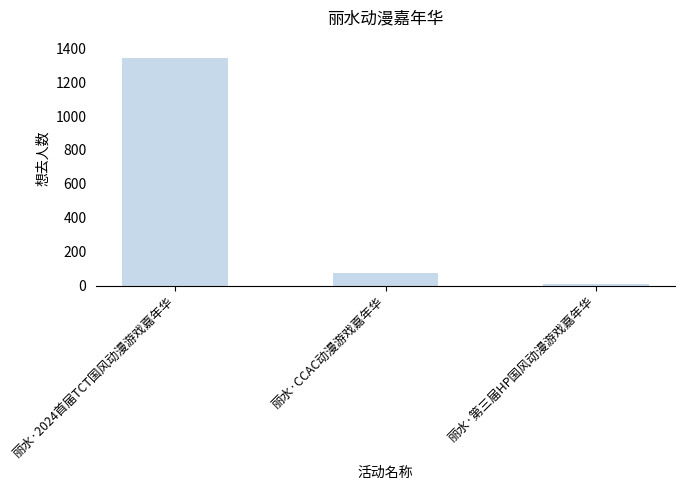

What is the label of the 1st bar from the right?

丽水·第三届HP国风动漫游戏嘉年华